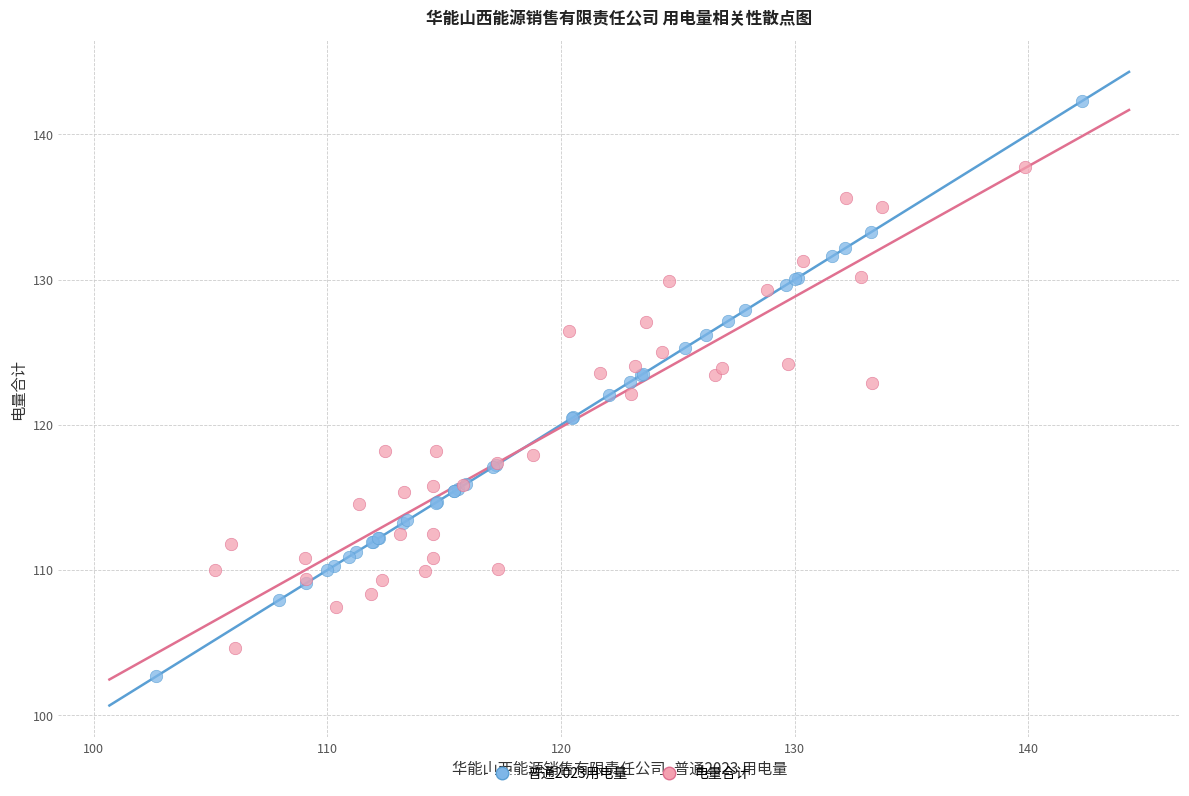

Which series has the widest spread of Y values?

普通2023用电量